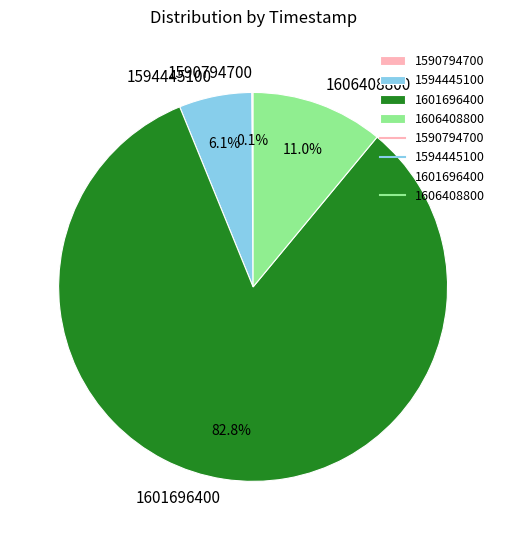

To the nearest percent, what is the difference between the largest and smallest slice percentages?

83%